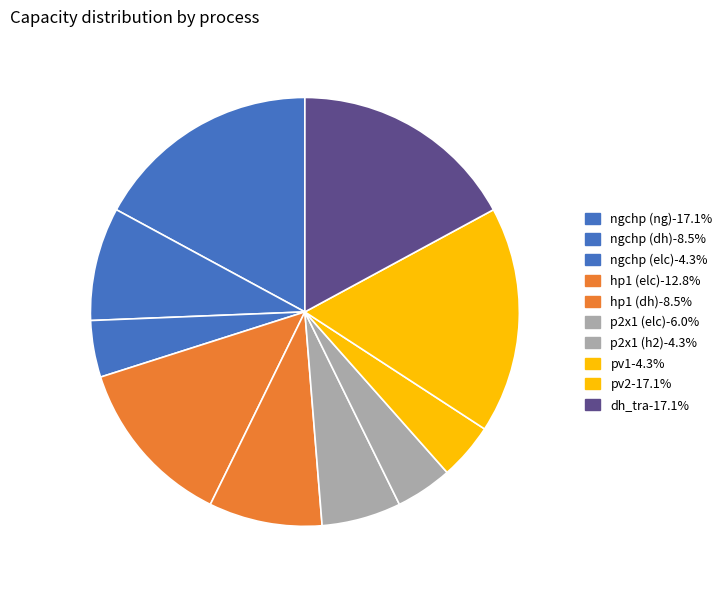

How many slices are in this pie chart?

10